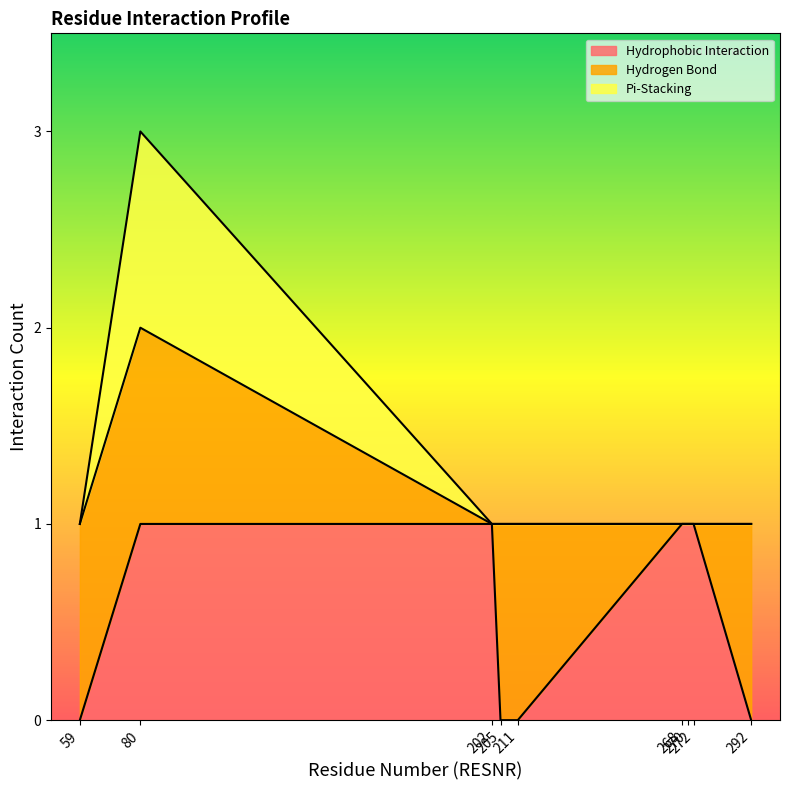

Is it true that the value at 292 is 1?

False